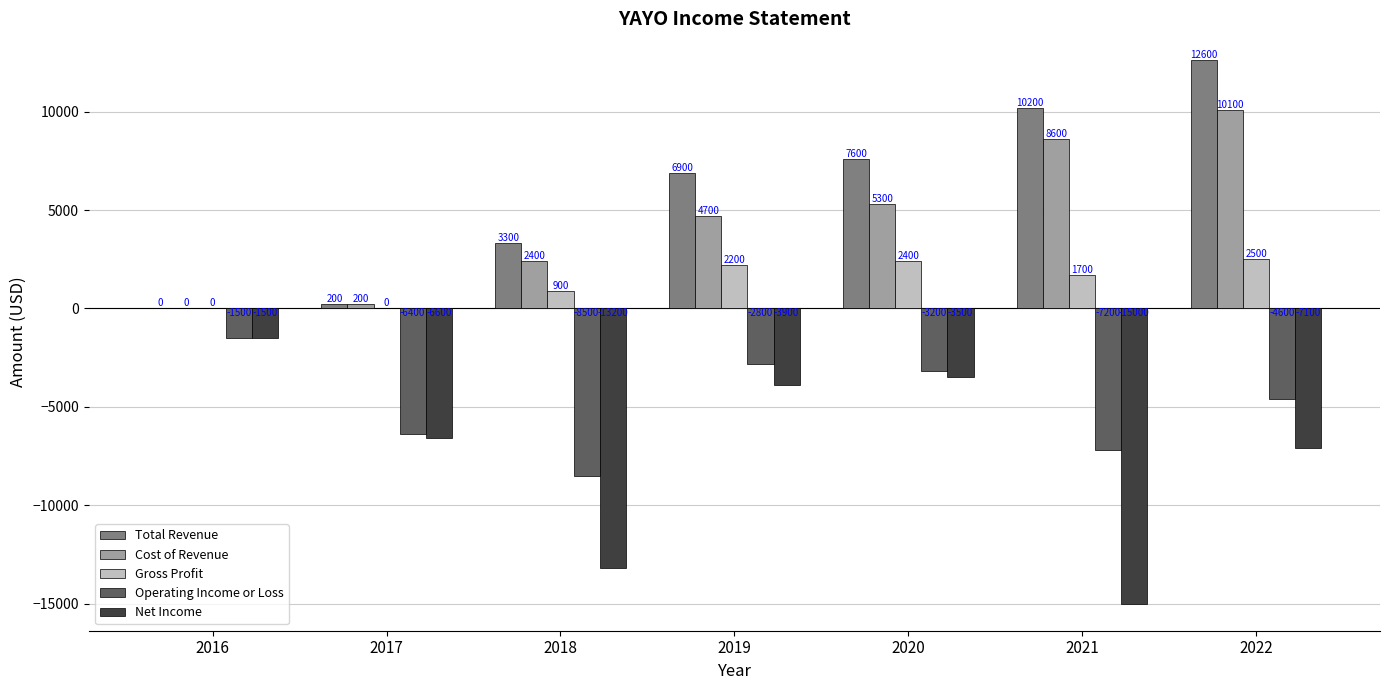

The Cost of Revenue series shows 17420 at 2022. True or false?

False